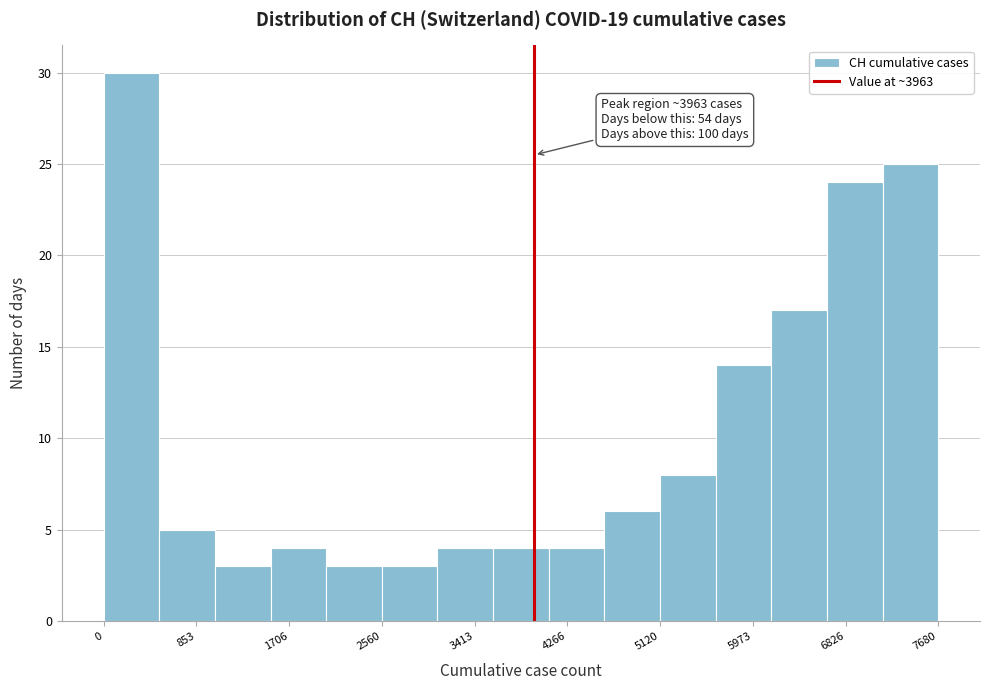

Over which range of the x-axis is the bar tallest?

0 to 500